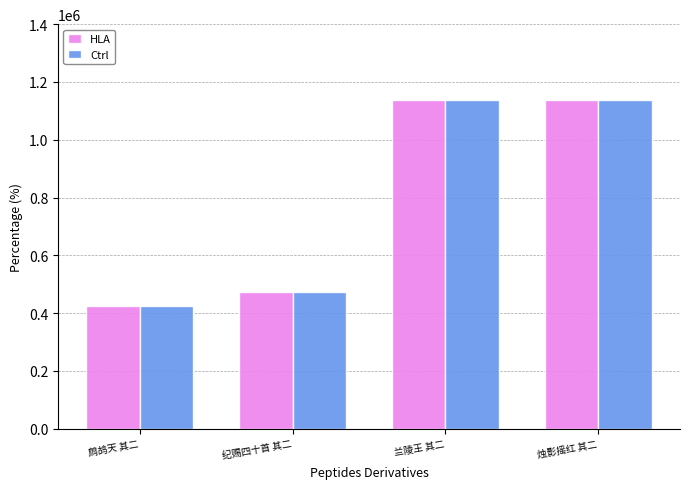

What is the maximum value shown in the chart?

1137144